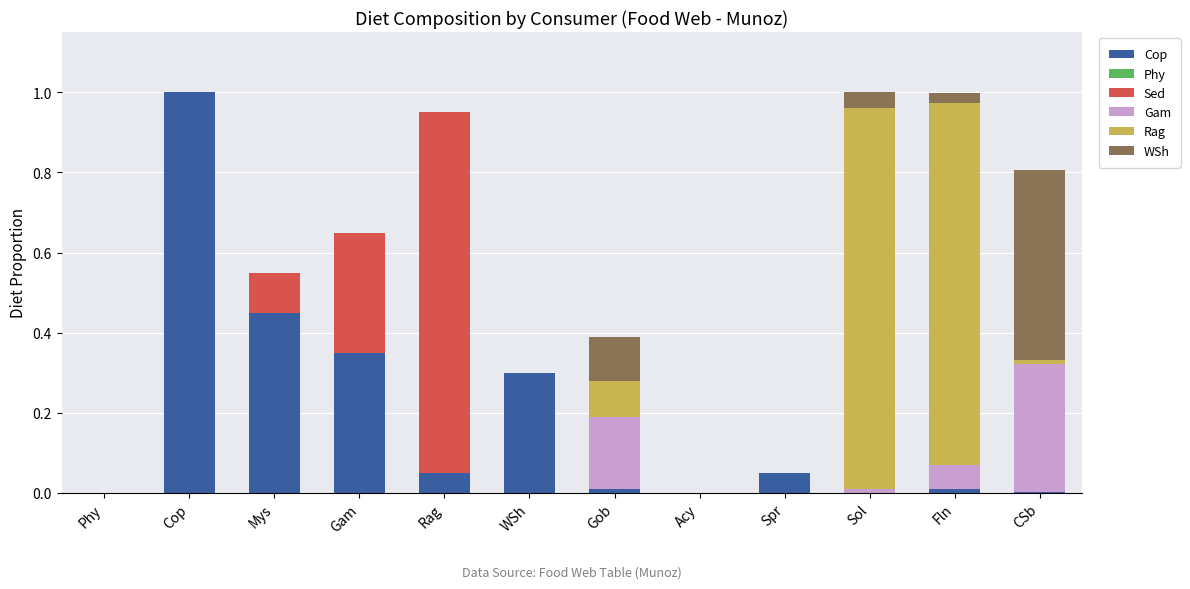

At which label does Cop reach its peak?

Cop